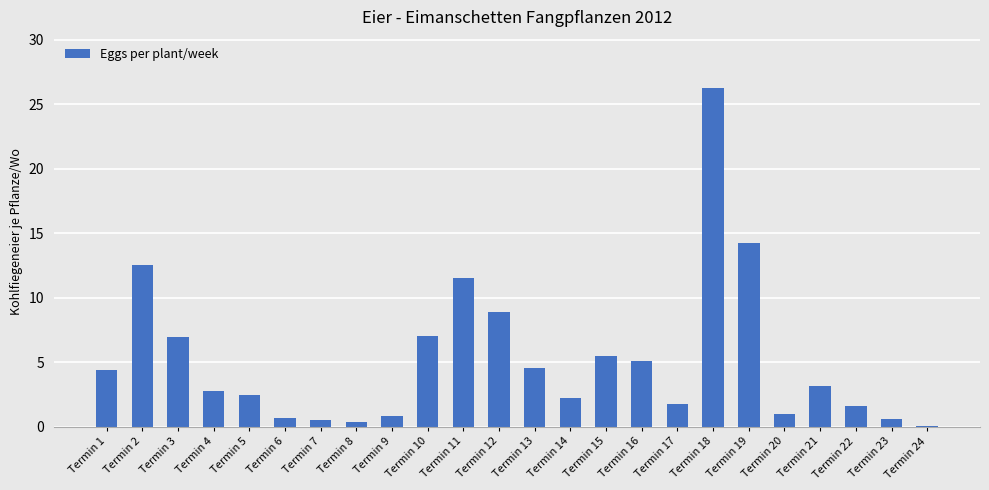

What is the sum of the values at Termin 17 and Termin 18?

28.1